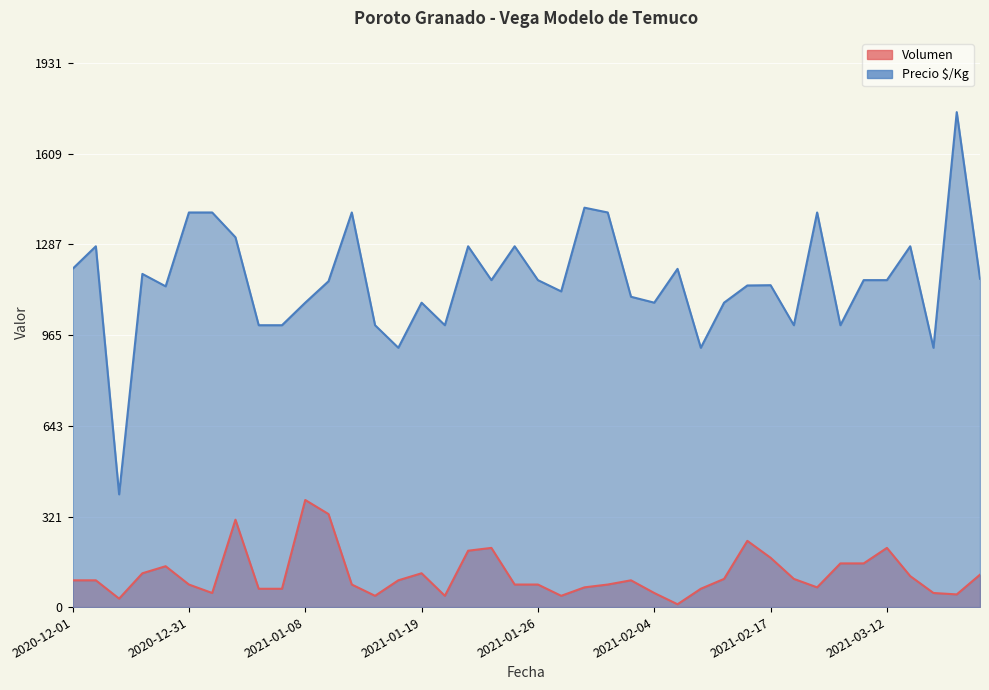

List the series in order of their peak value, highest first.

Precio $/Kg, Volumen